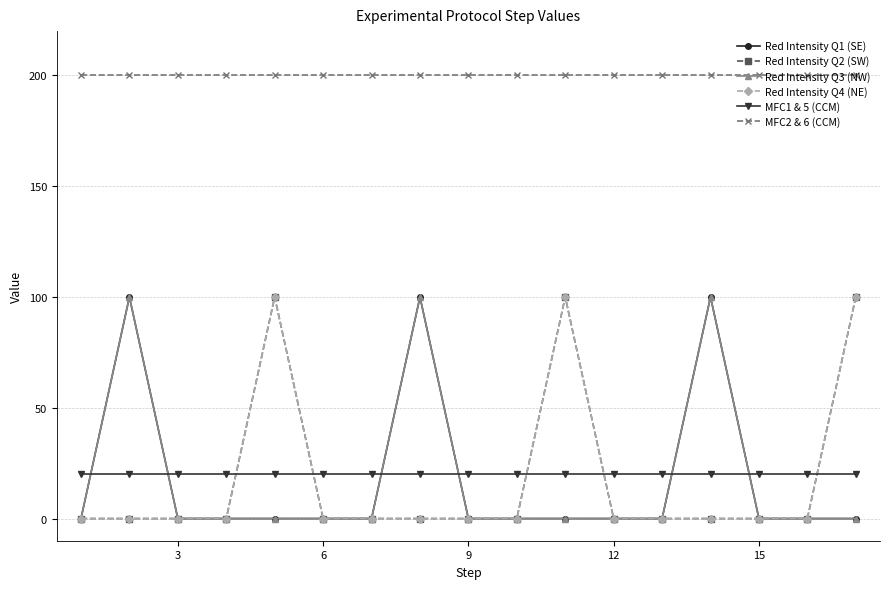

True or false: MFC2 & 6 (CCM) has more than 1 interior local peaks.

False